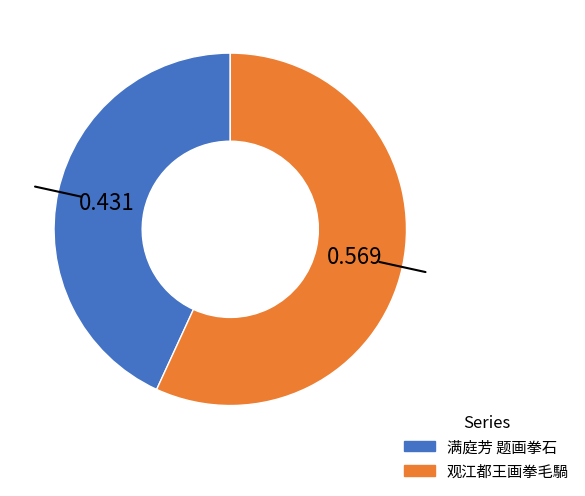

Combined, do 观江都王画拳毛騧 and 满庭芳 题画拳石 account for over 50%?

Yes